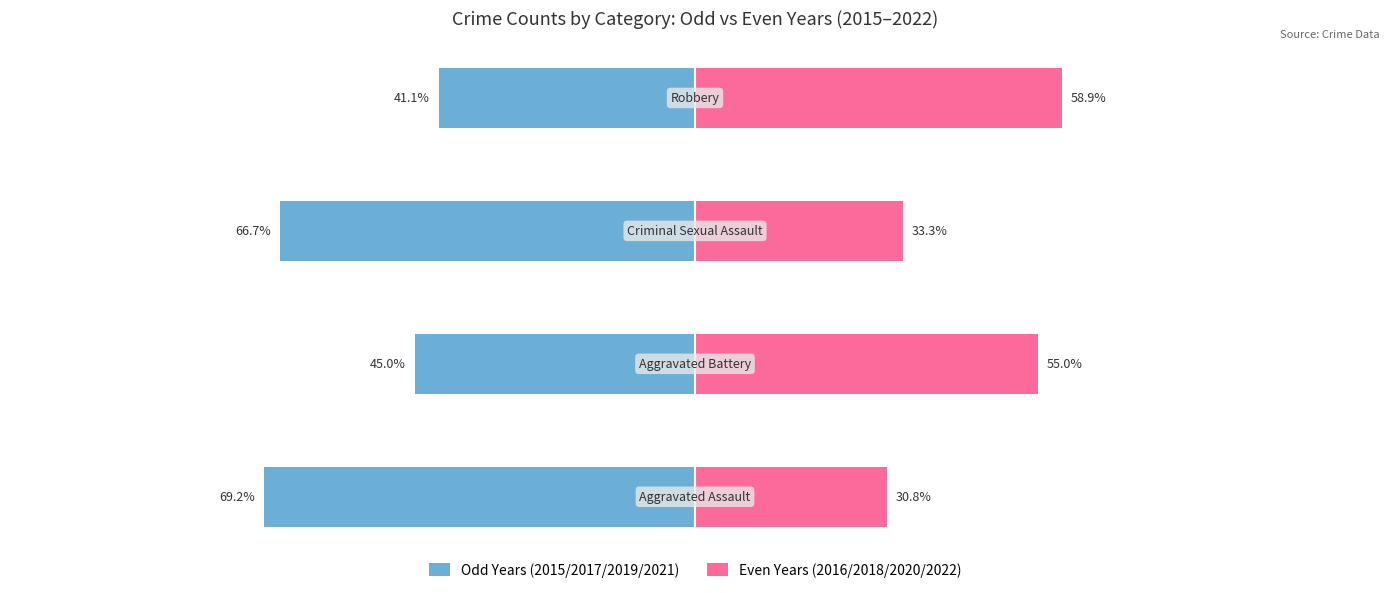

How many groups of bars are there?

4